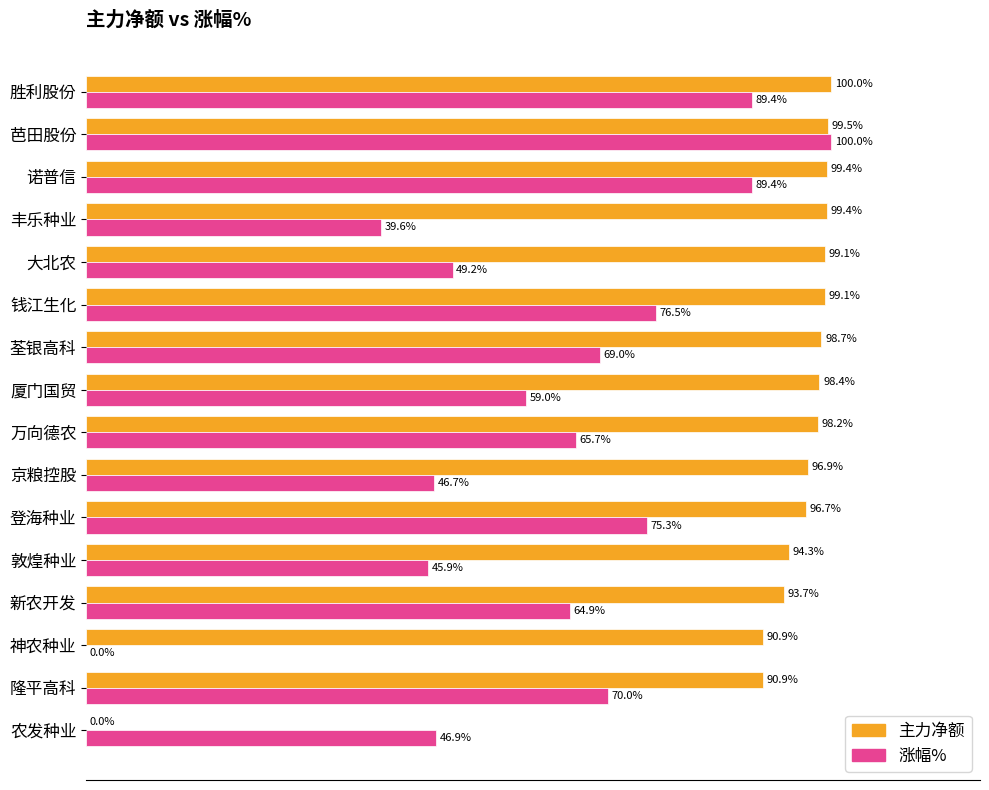

Is the value of 主力净额 at 京粮控股 greater than the value of 涨幅% at 胜利股份?

Yes